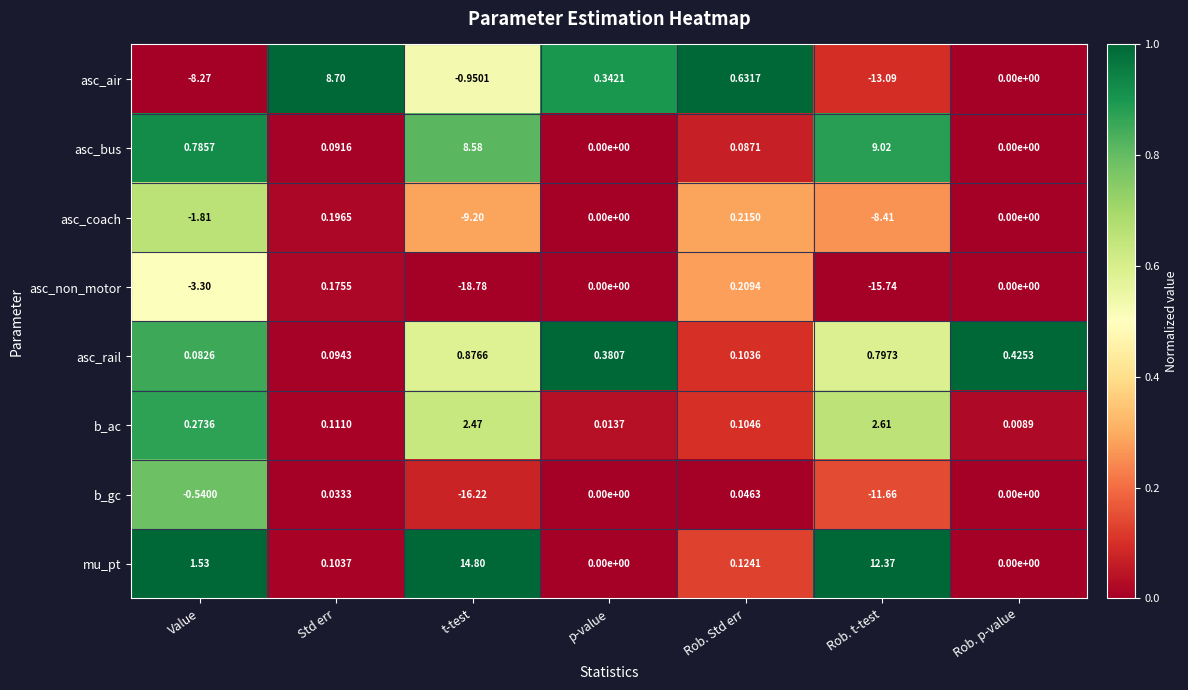

At which label does asc_coach reach its peak?

Rob. Std err